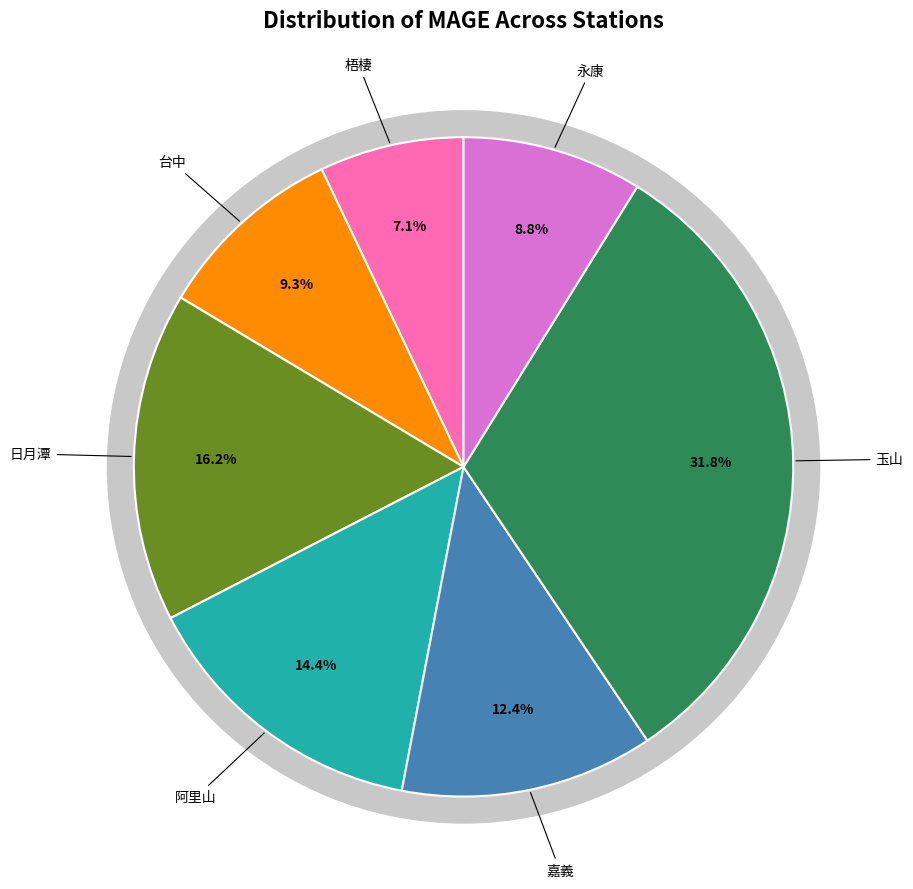

Count the number of slices in the pie.

7